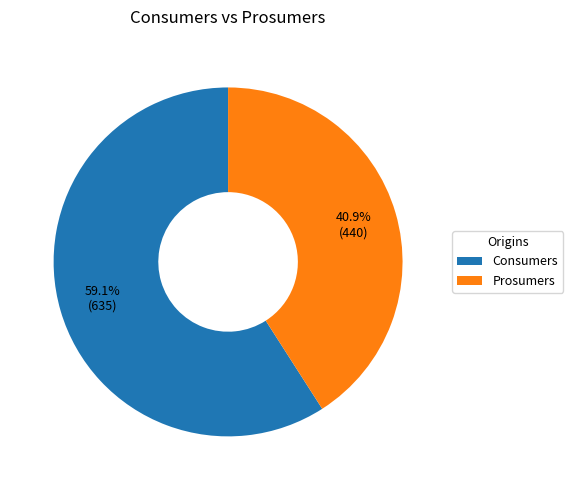

True or false: Consumers accounts for 65% of the total.

False